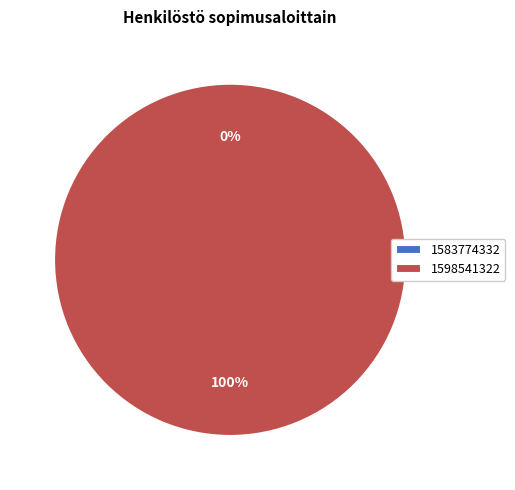

To the nearest percent, what is the difference between the largest and smallest slice percentages?

100%